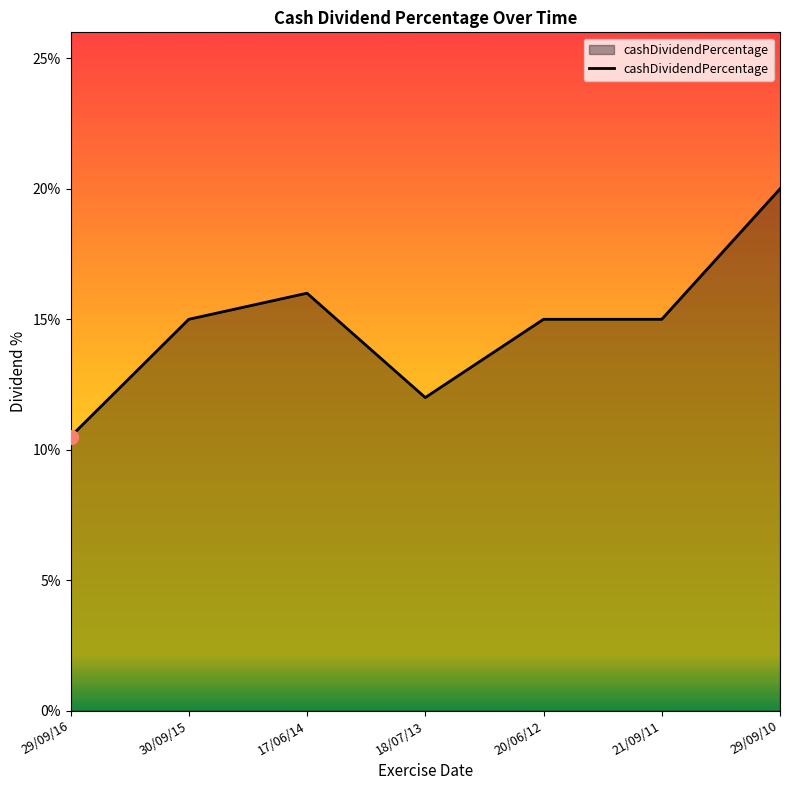

What is the difference between the maximum and second lowest values?

0.1